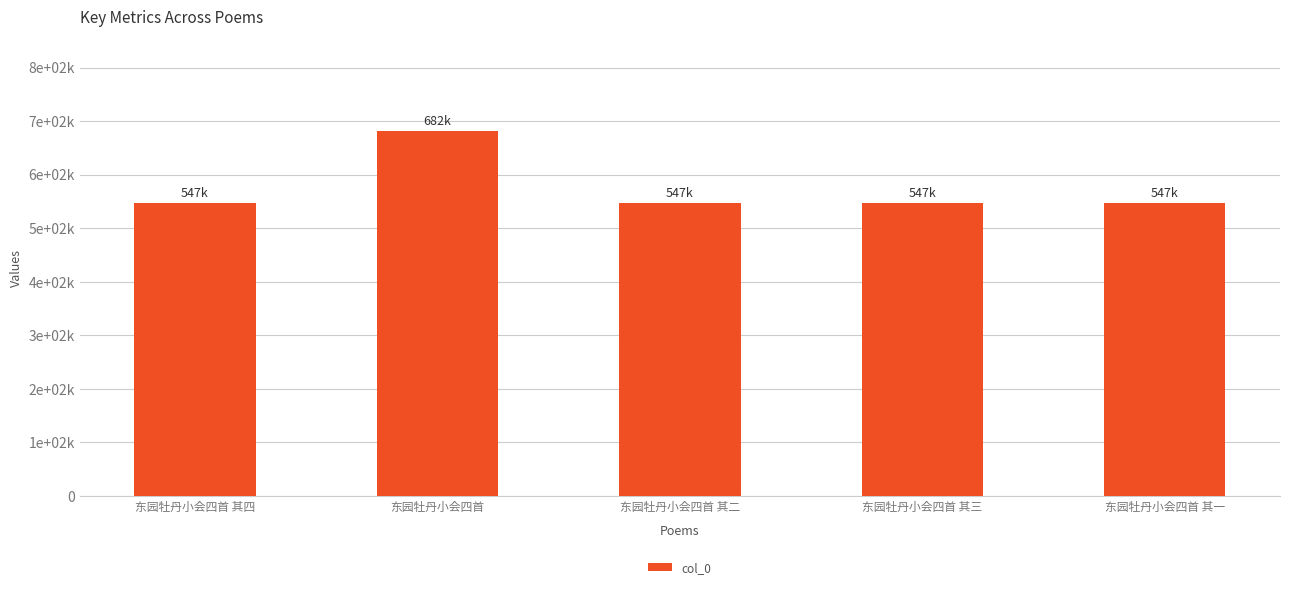

What is the sum of all values?

2872103